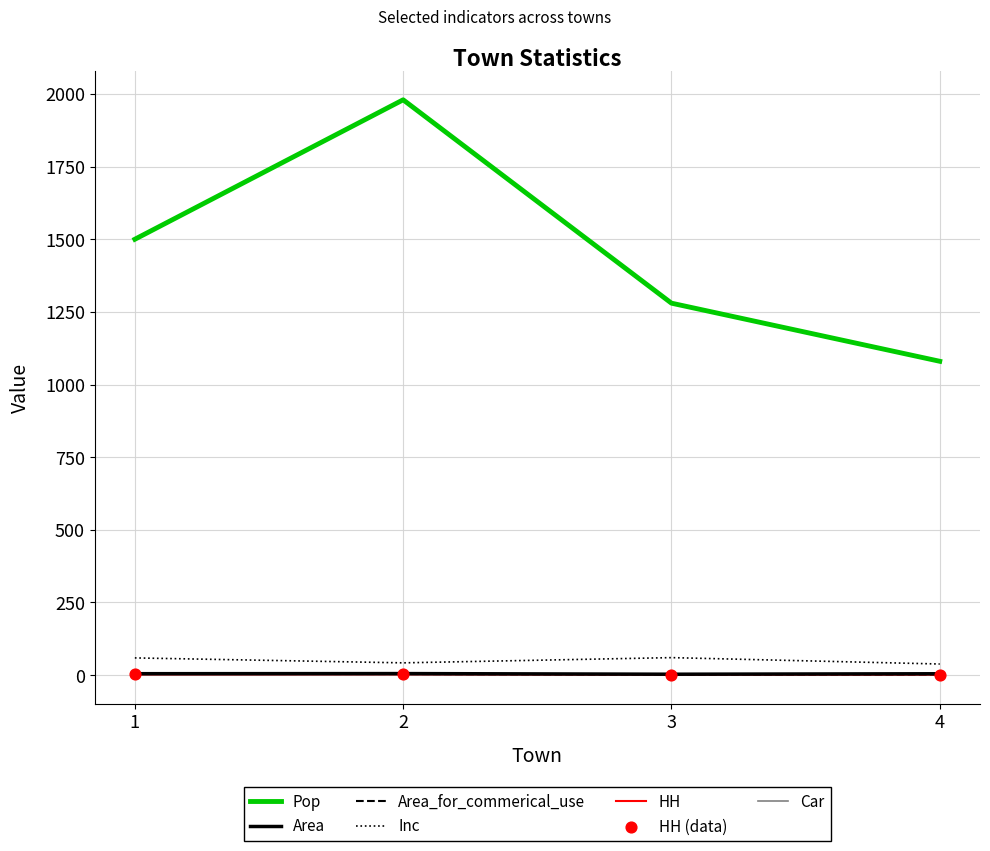

Which series changed the most between 1 and 4?

Pop